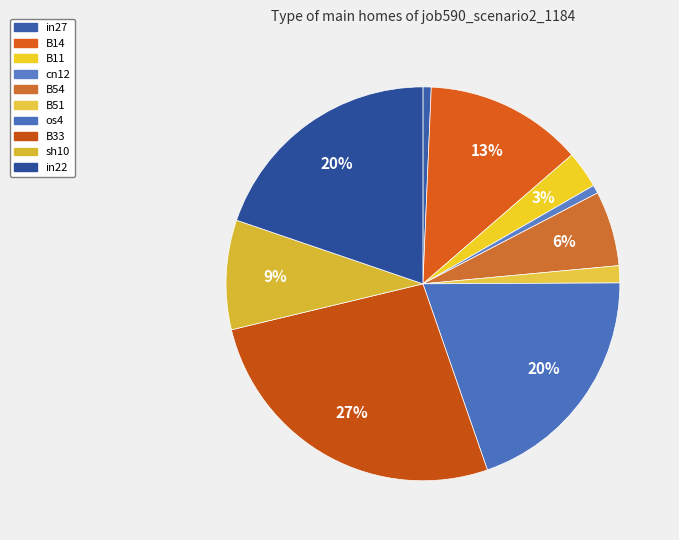

Count the number of slices in the pie.

10